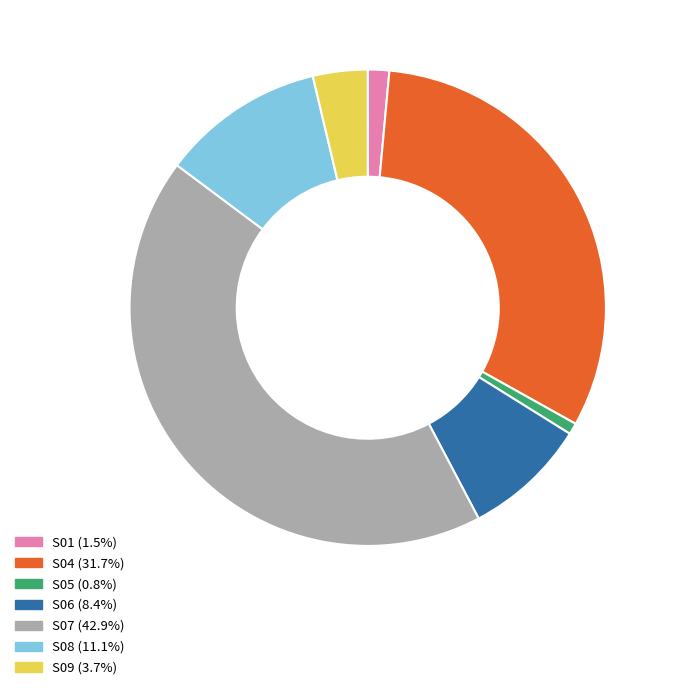

Is there any slice that represents more than half of the pie?

No